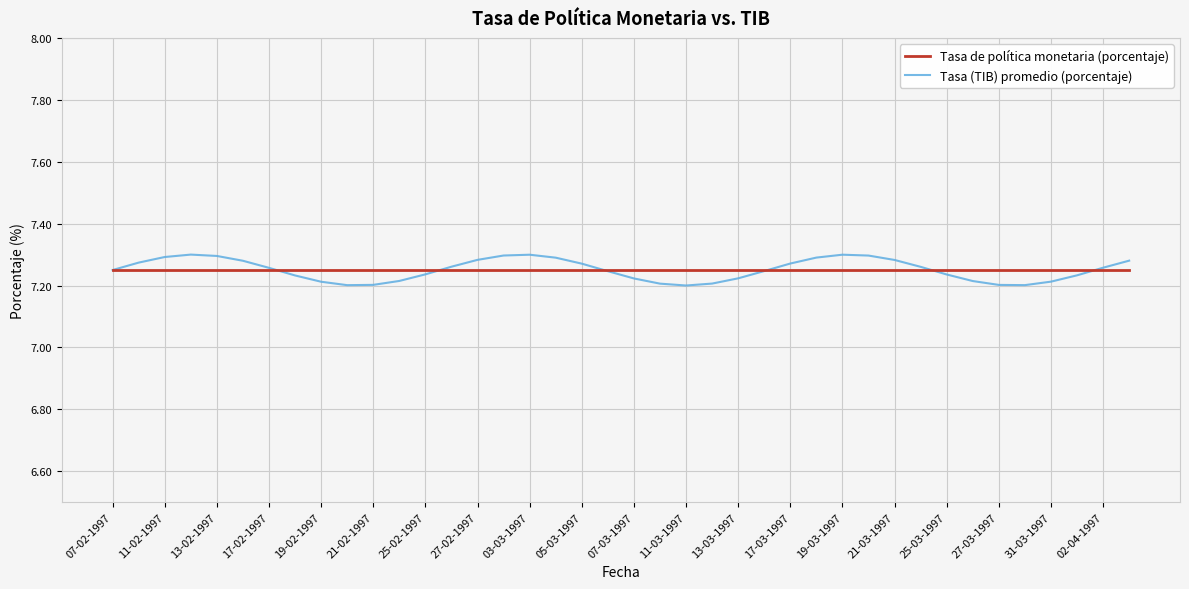

Which series has the widest spread of values?

Tasa (TIB) promedio (porcentaje)